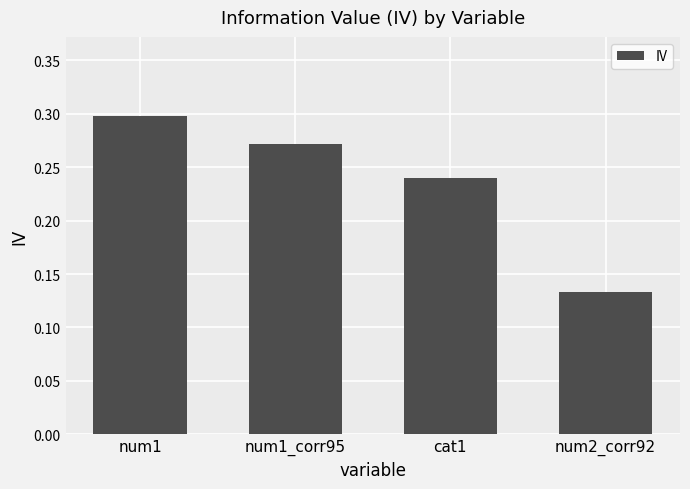

What is the change in value from num1 to cat1?

-0.1